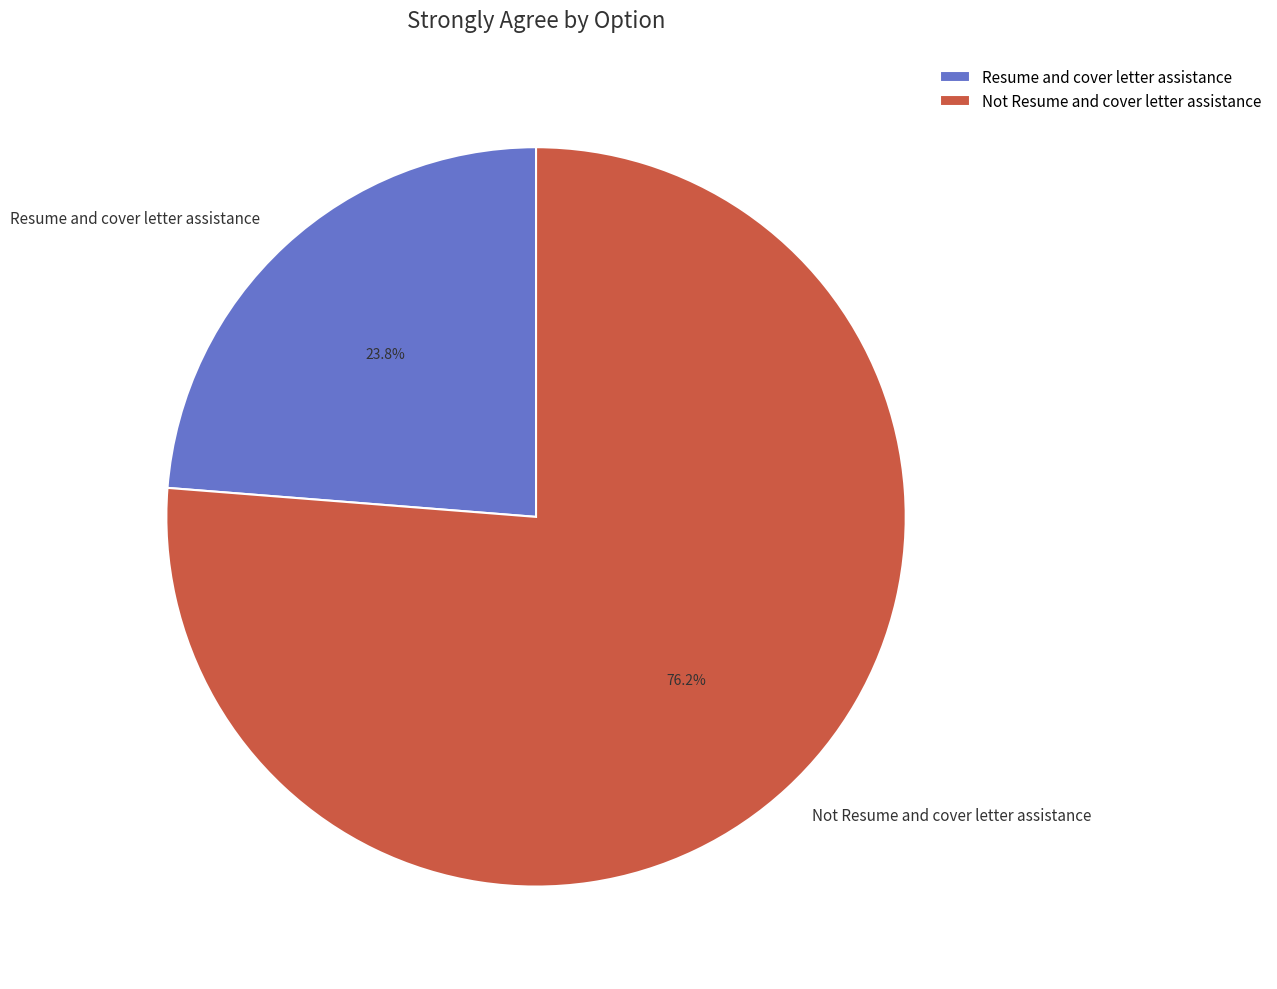

To the nearest percent, what portion does Resume and cover letter assistance represent?

24%